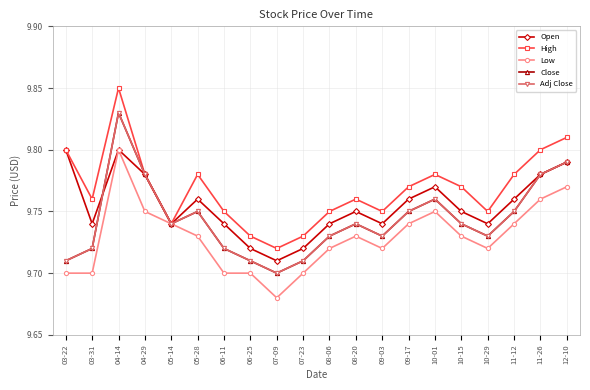

How many lines are shown in the chart?

5